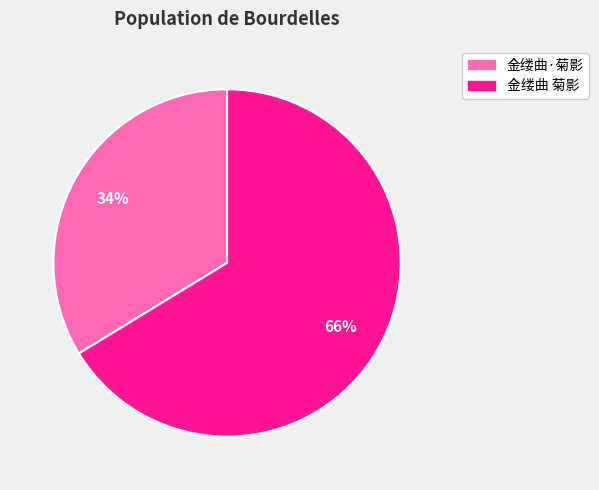

Rank the categories by value from lowest to highest.

金缕曲·菊影, 金缕曲 菊影